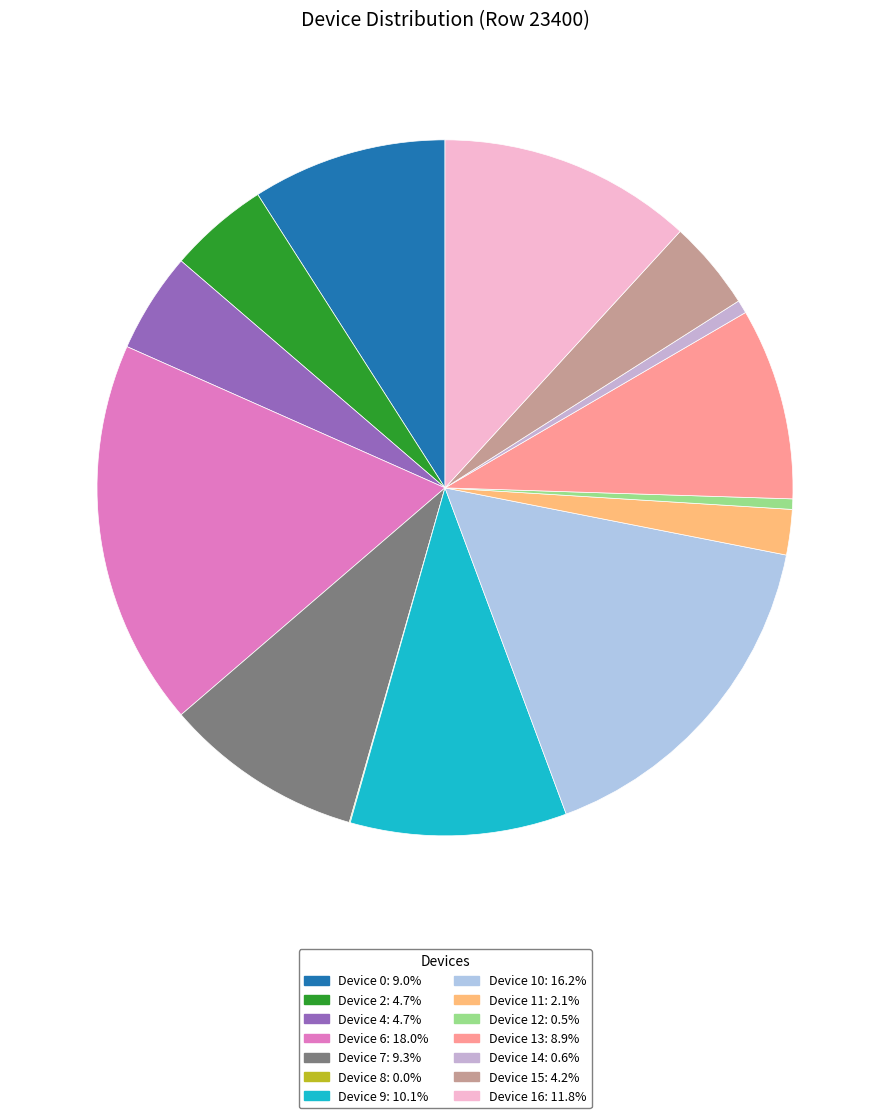

Is there any slice that represents more than half of the pie?

No